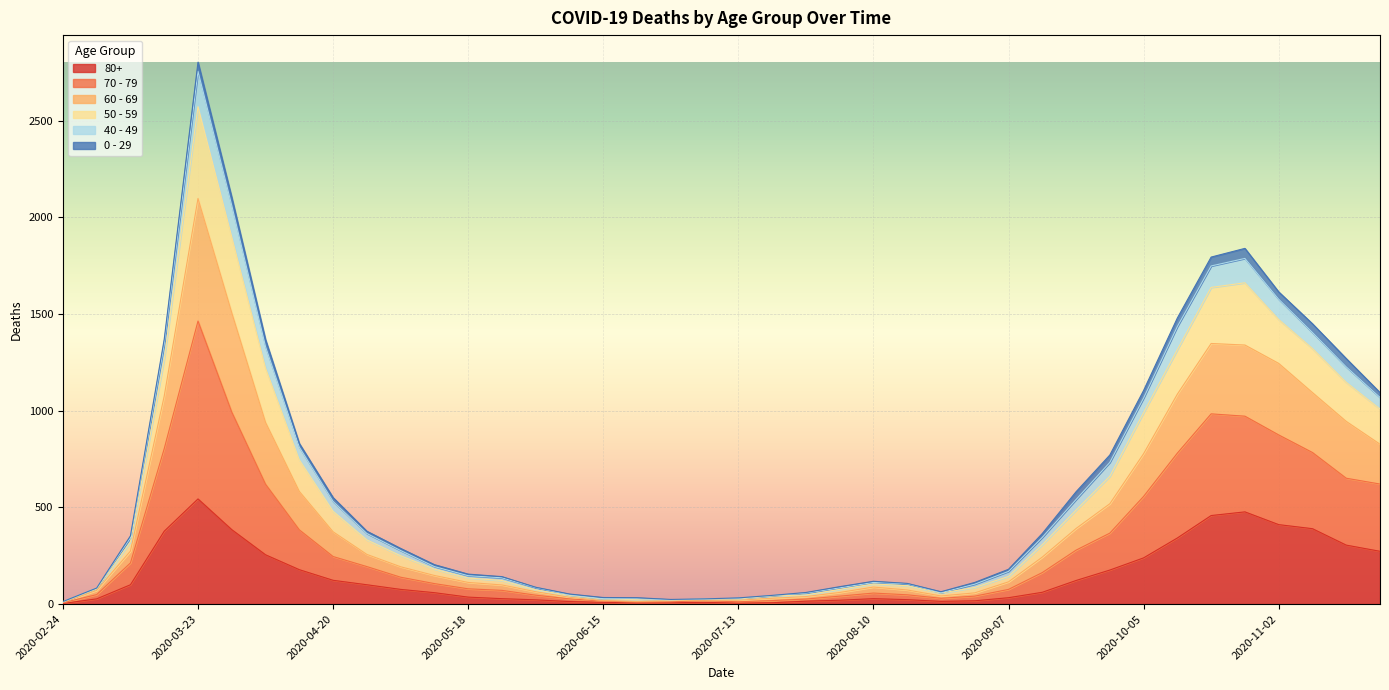

At which category is the sum across all series the highest?

2020-03-23